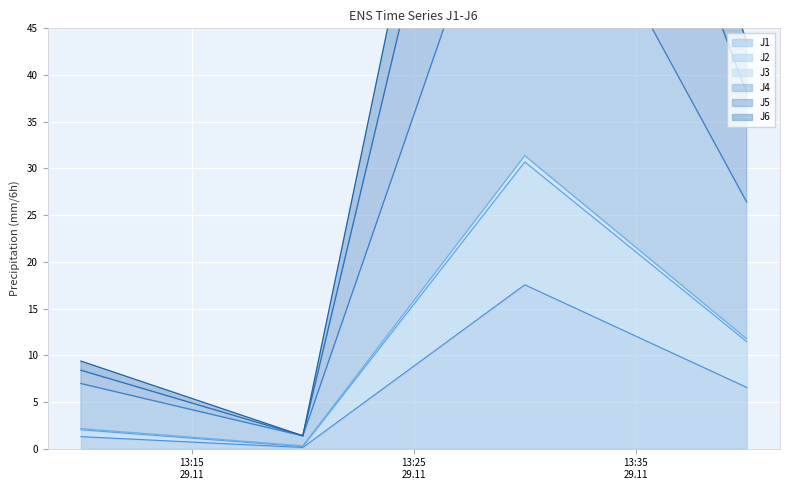

True or false: J1 and J2 cross at least once.

False